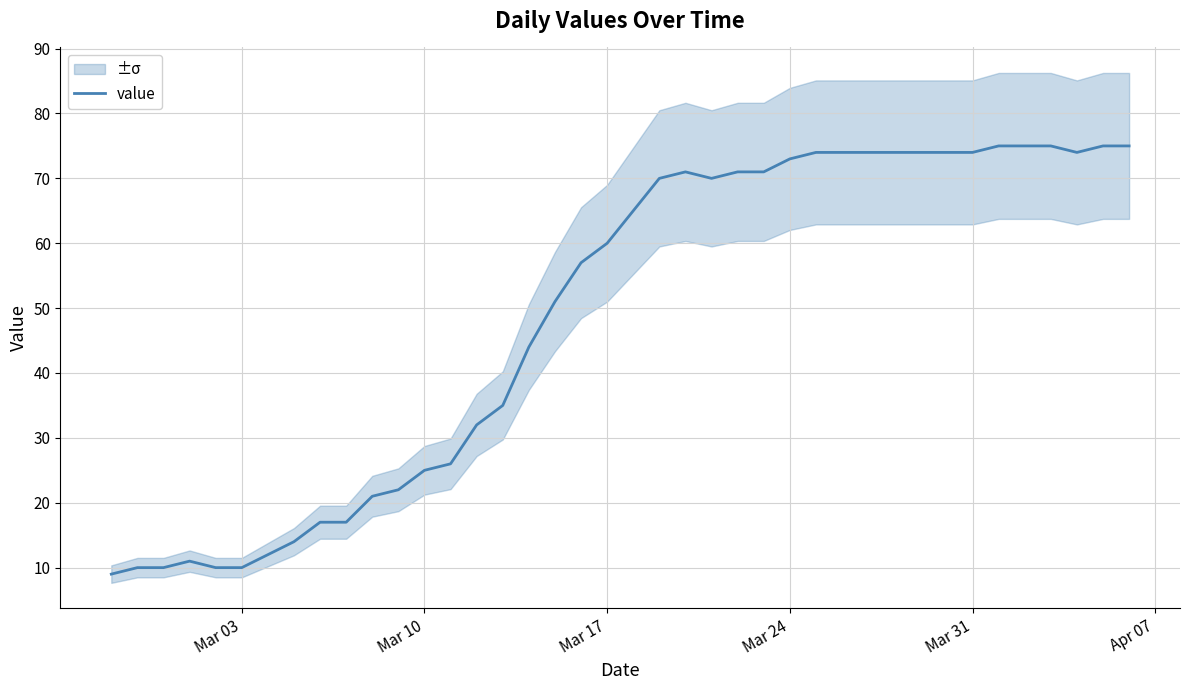

What is the difference between the maximum and minimum values?

66